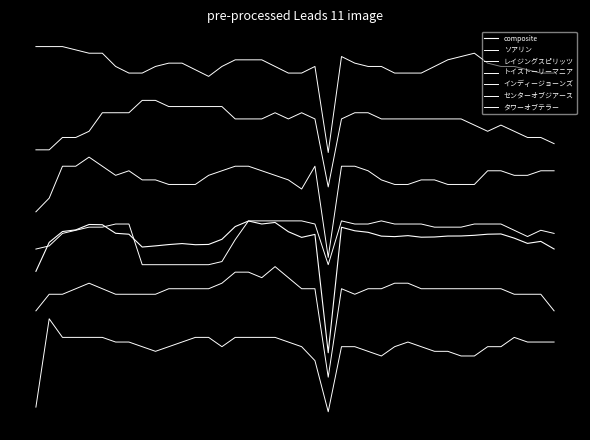

Reading right to left, what are all the values shown in this chart?

ソアリン: 10.1	10.1	10.3	10.5	10.5	10.7	11.3	11.1	10.9	10.5	10.1	10.1	10.1	10.5	10.5	10.7	11.1	5.1	10.5	10.1	10.1	10.5	10.9	10.9	10.9	10.5	9.9	10.3	10.7	10.7	10.5	10.1	10.1	10.5	11.3	11.3	11.5	11.7	11.7	11.7
レイジングスピリッツ: 5.7	6.1	6.1	6.4	6.8	6.4	6.8	7.2	7.2	7.2	7.2	7.2	7.2	7.2	7.6	7.6	7.2	3.0	7.2	7.6	7.2	7.6	7.2	7.2	7.2	8.0	8.0	8.0	8.0	8.0	8.4	8.4	7.6	7.6	7.6	6.4	6.1	6.1	5.3	5.3
トイストーリーマニア: 4.0	4.0	3.7	3.7	4.0	4.0	3.1	3.1	3.1	3.4	3.4	3.1	3.1	3.4	4.0	4.3	4.3	-1.4	4.3	2.8	3.4	3.7	4.0	4.3	4.3	4.0	3.7	3.1	3.1	3.1	3.4	3.4	4.0	3.7	4.3	4.8	4.3	4.3	2.3	1.4
インディージョーンズ: 0.1	0.3	-0.1	0.3	0.7	0.7	0.7	0.5	0.5	0.5	0.7	0.7	0.7	0.9	0.7	0.7	0.9	-1.9	0.7	0.9	0.9	0.9	0.9	0.9	-0.3	-1.7	-1.9	-1.9	-1.9	-1.9	-1.9	-1.9	0.7	0.7	0.5	0.5	0.3	0.1	-0.7	-0.9
センターオブジアース: -4.7	-3.7	-3.7	-3.7	-3.4	-3.4	-3.4	-3.4	-3.4	-3.4	-3.4	-3.0	-3.0	-3.4	-3.4	-3.7	-3.4	-8.9	-3.4	-3.4	-2.7	-2.0	-2.7	-2.3	-2.3	-3.0	-3.4	-3.4	-3.4	-3.4	-3.7	-3.7	-3.7	-3.7	-3.4	-3.0	-3.4	-3.7	-3.7	-4.7
タワーオブテラー: -6.7	-6.7	-6.7	-6.4	-7.0	-7.0	-7.5	-7.5	-7.3	-7.3	-7.0	-6.7	-7.0	-7.5	-7.3	-7.0	-7.0	-11.0	-7.8	-7.0	-6.7	-6.4	-6.4	-6.4	-6.4	-7.0	-6.4	-6.4	-6.7	-7.0	-7.3	-7.0	-6.7	-6.7	-6.4	-6.4	-6.4	-6.4	-5.2	-10.7